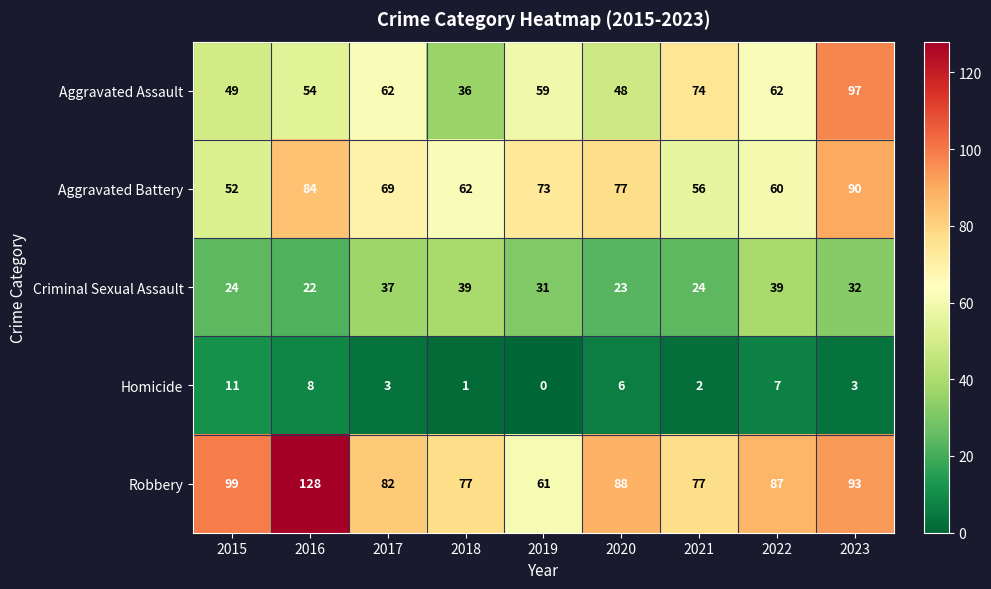

List the series in order of their peak value, lowest first.

Homicide, Criminal Sexual Assault, Aggravated Battery, Aggravated Assault, Robbery